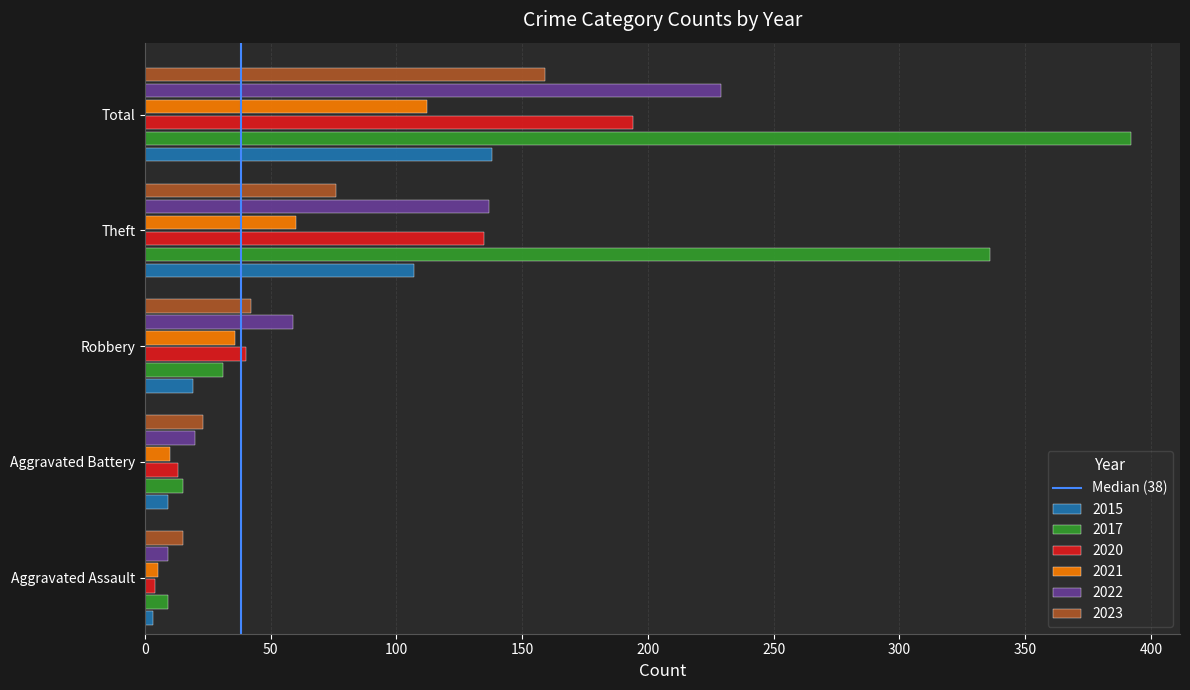

What is the difference between the highest and lowest values at Theft?

276